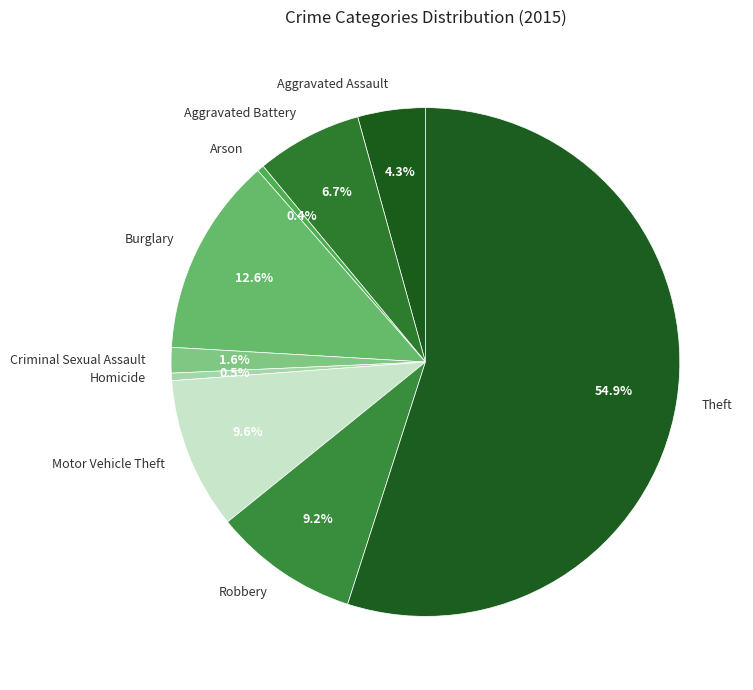

What is the majority slice?

Theft